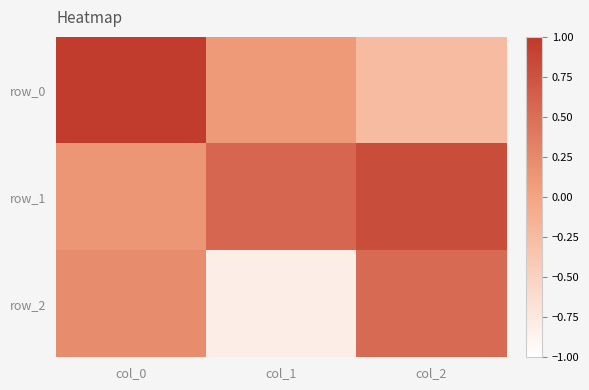

How many row_2 values are between 0 and 1?

2